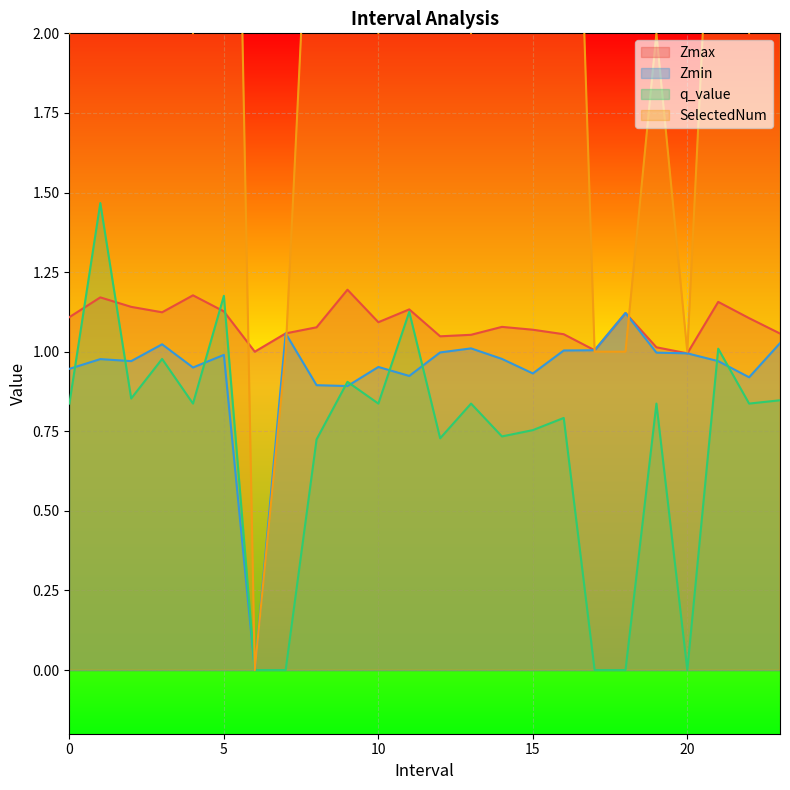

What is the difference between the highest and lowest values at 9.0?

2.1